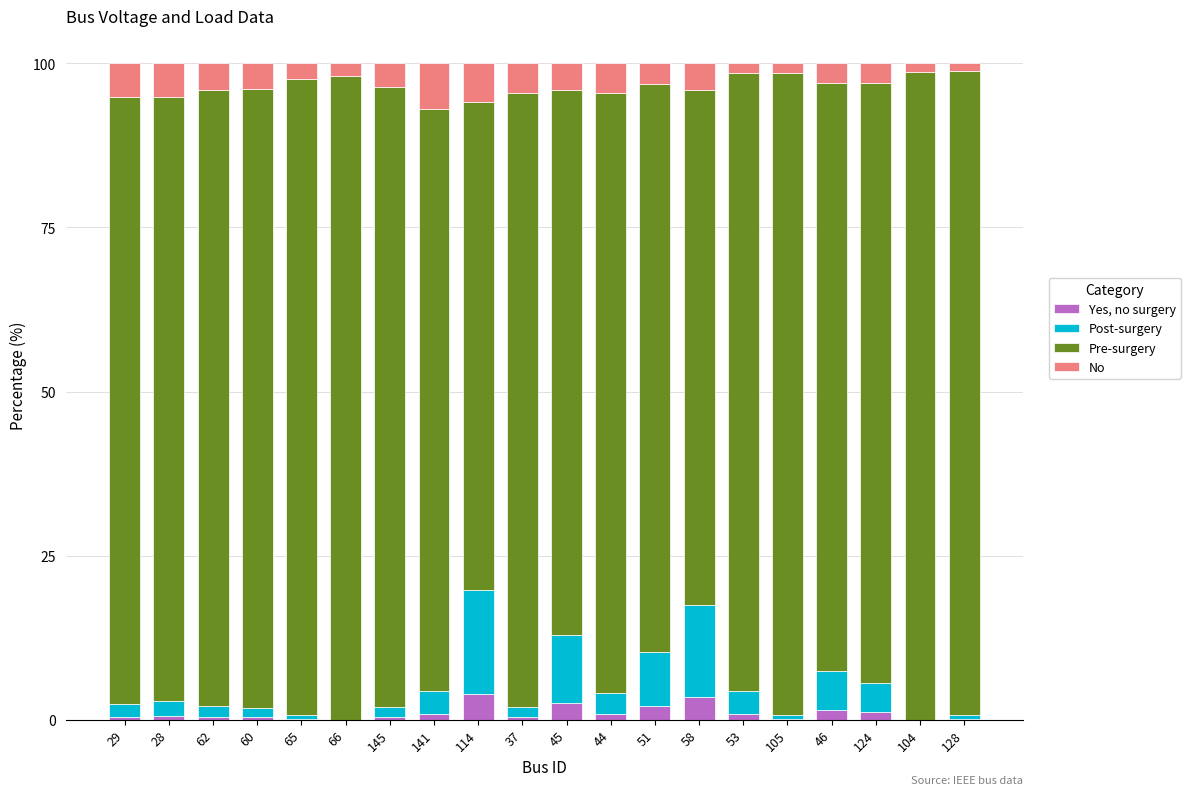

What is the maximum value for Yes, no surgery?

4.0